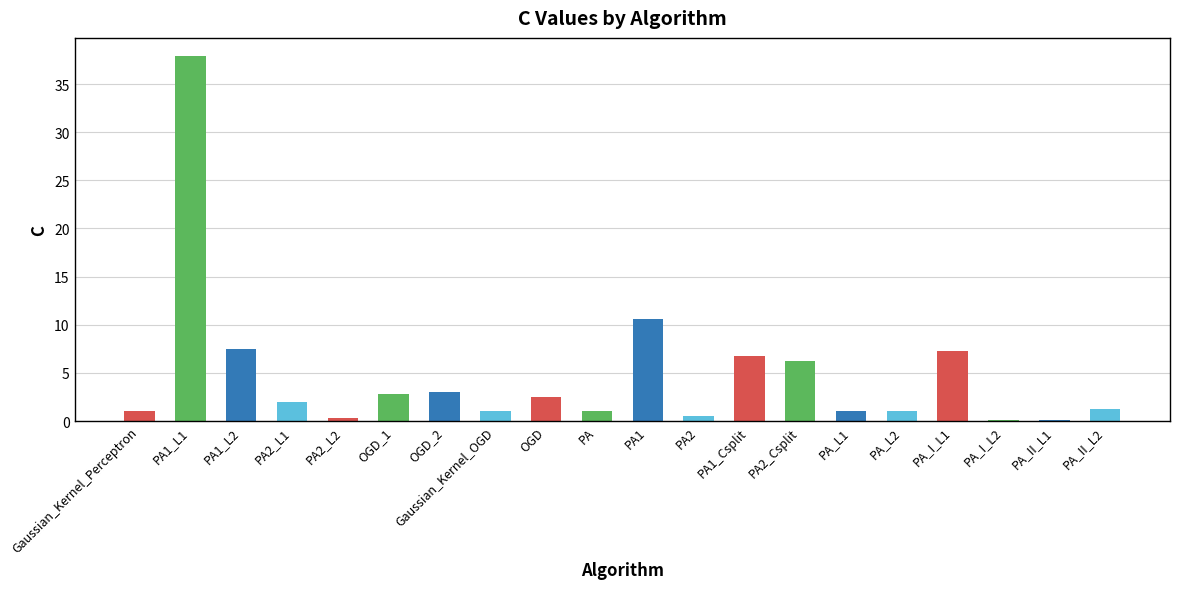

What is the greatest value displayed?

37.9